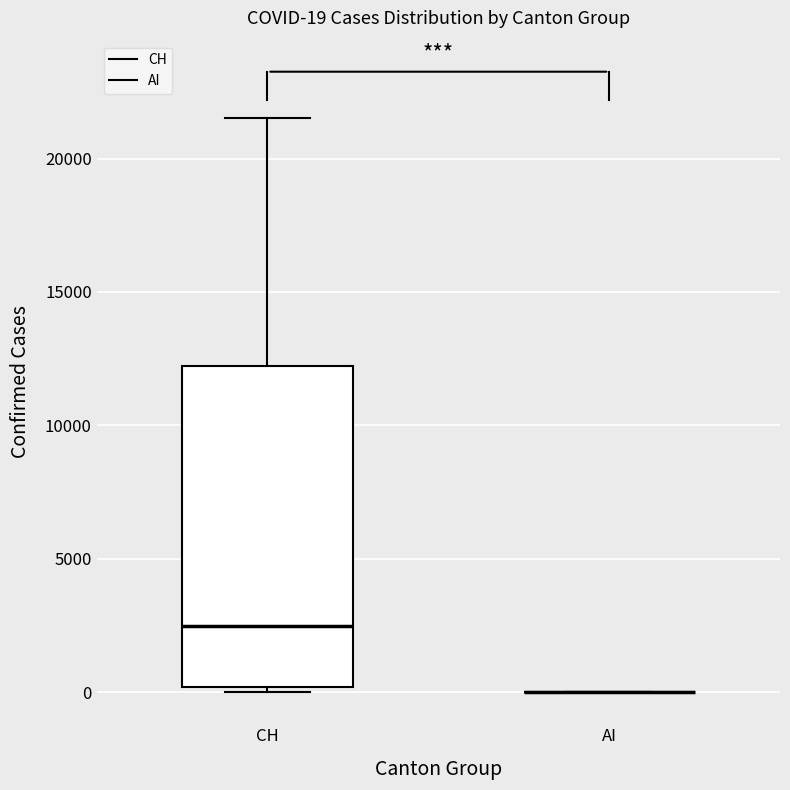

Which box is the tallest, from its lower edge to its upper edge?

CH